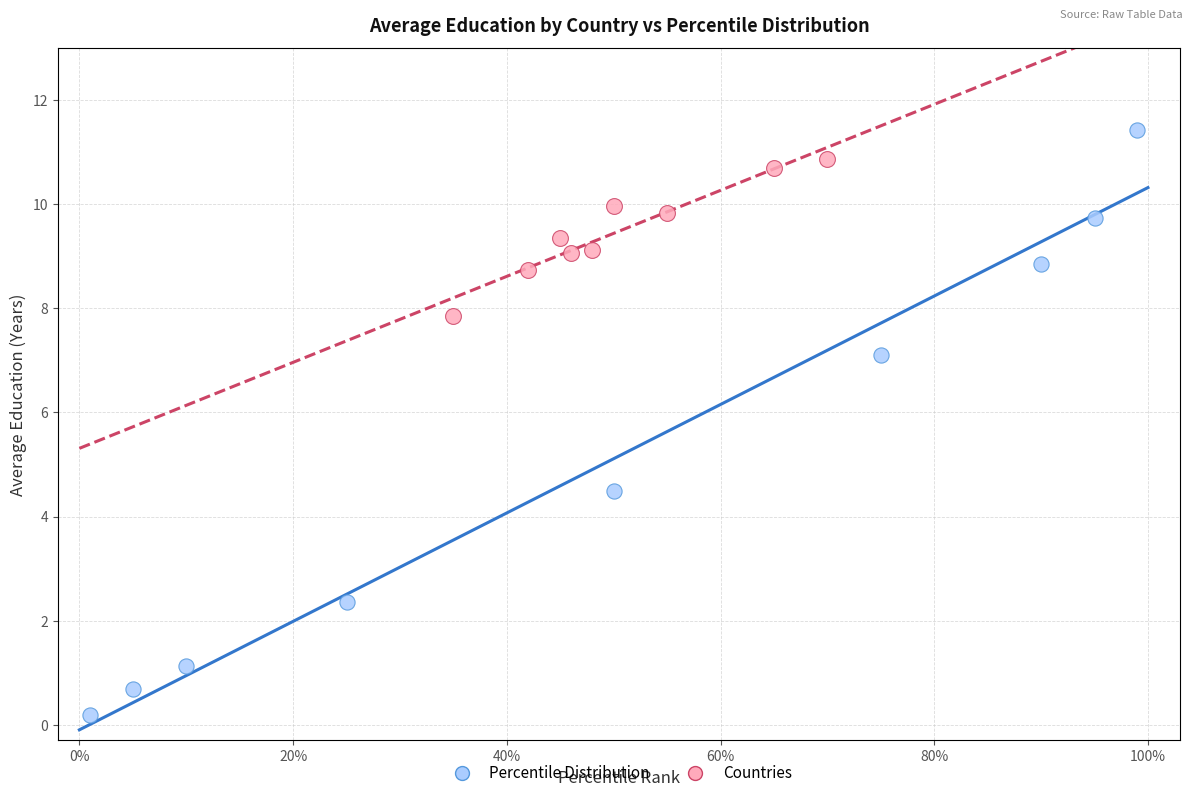

Which series contains the highest Y value?

Percentile Distribution